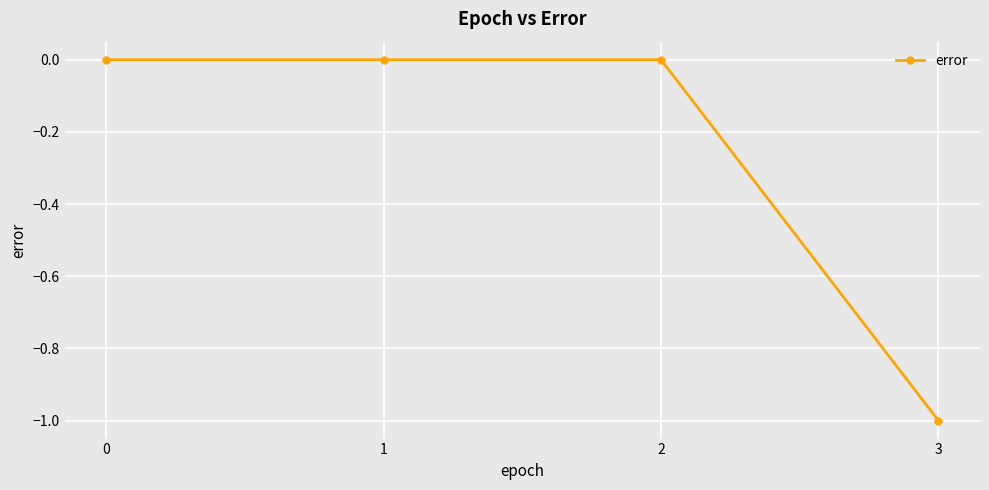

How many values are between 0 and 1?

3